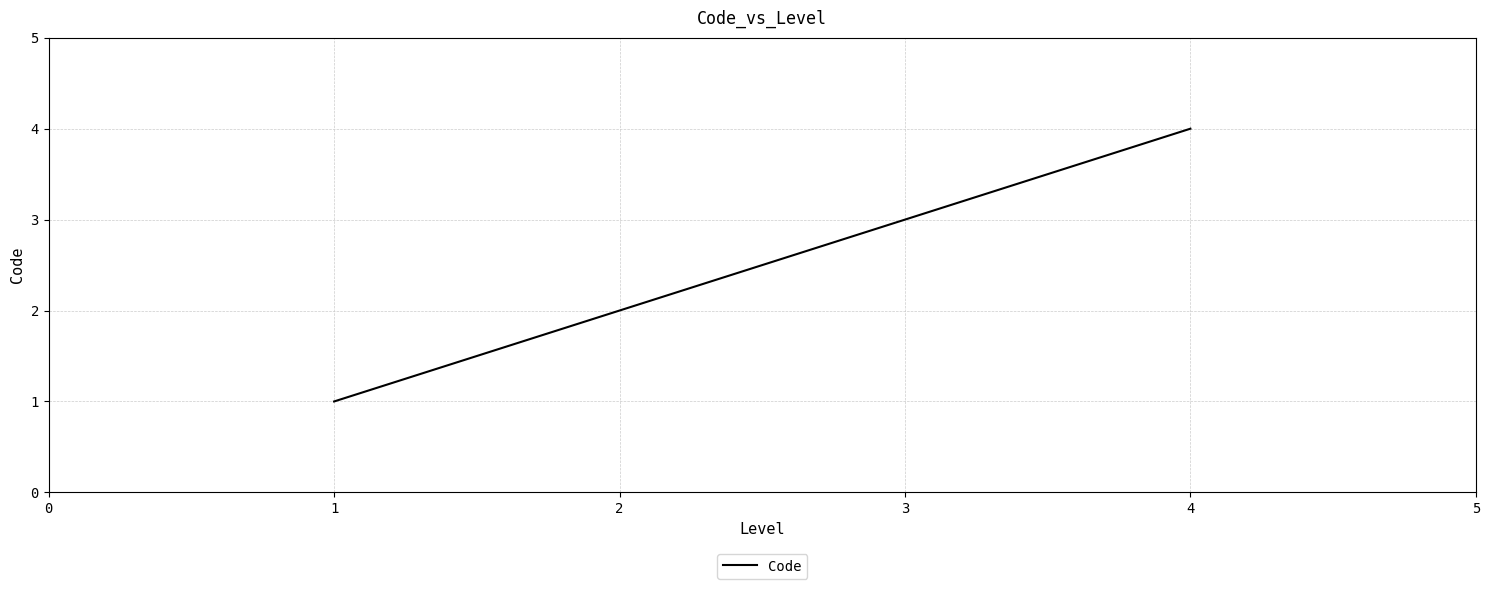

How many values are between 2 and 4?

3